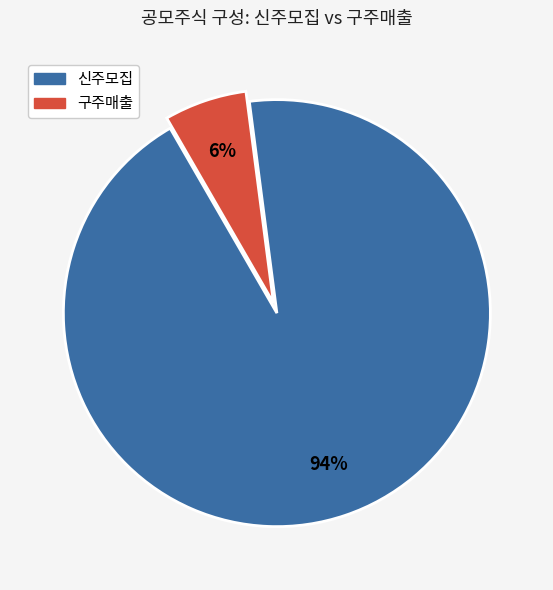

Does any single category account for the majority?

Yes